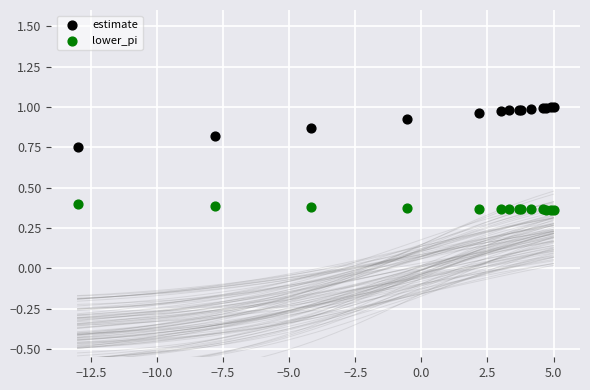

Which series contains the lowest Y value?

lower_pi